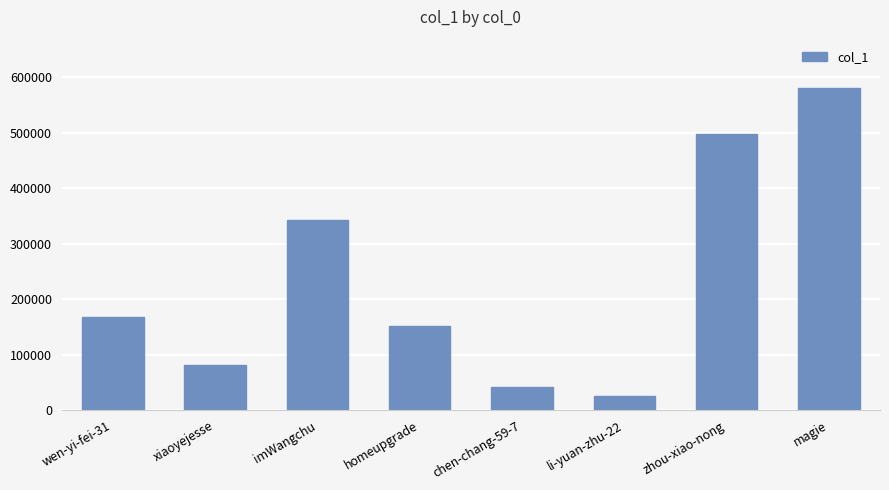

What is the change in value from wen-yi-fei-31 to zhou-xiao-nong?

+329131